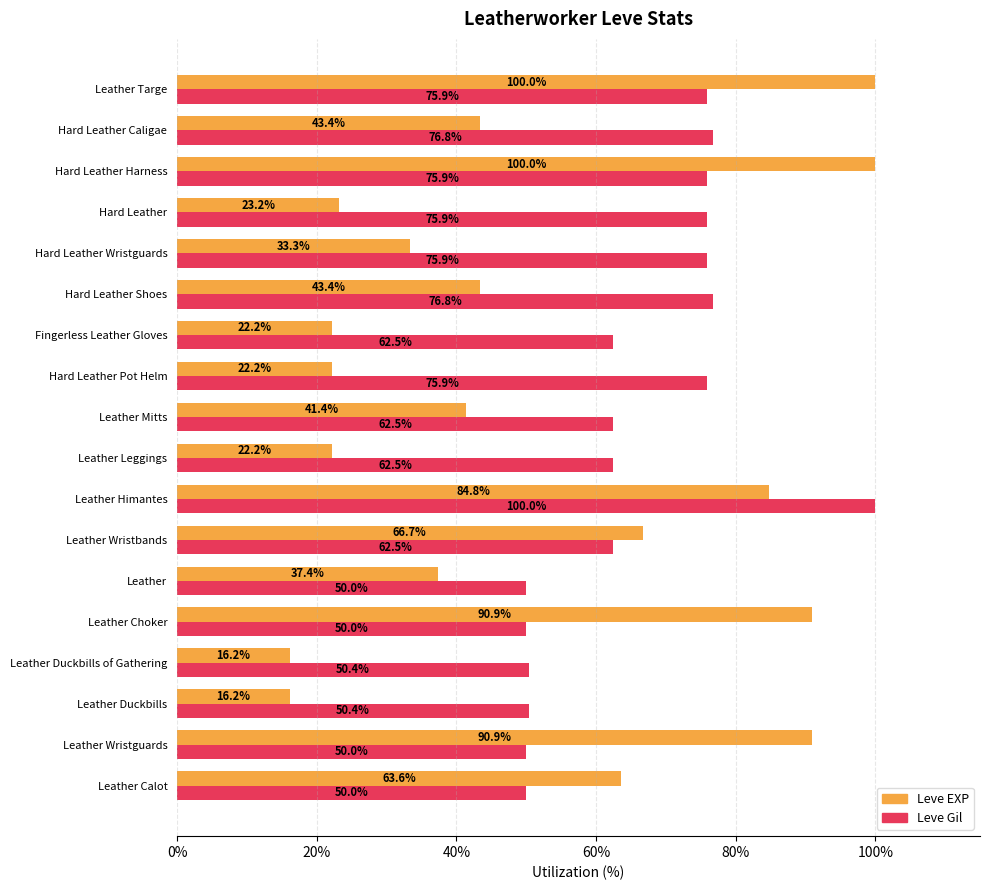

Which series has the largest total across all categories?

Leve Gil